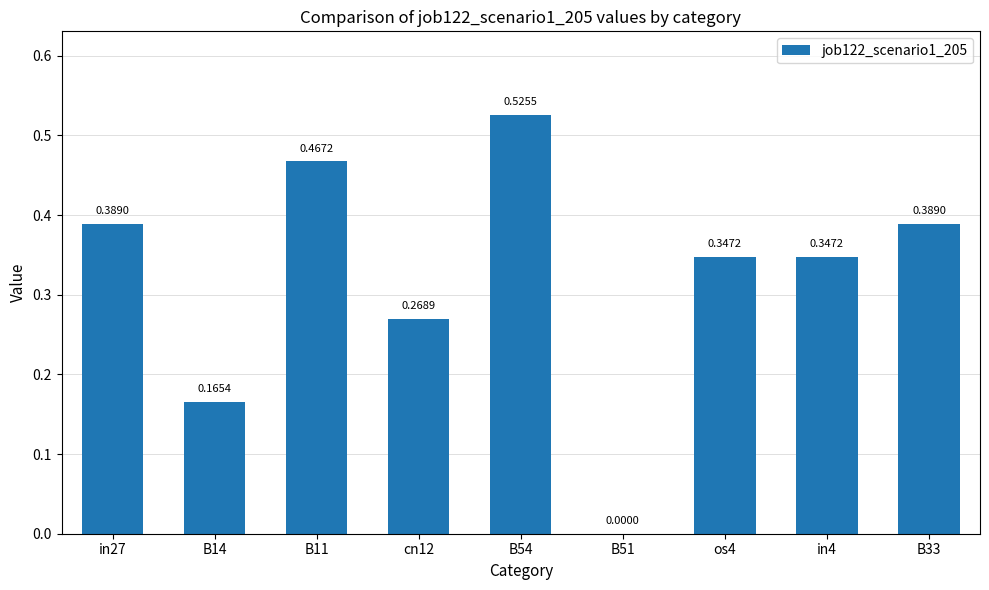

What is the sum of all values?

2.9